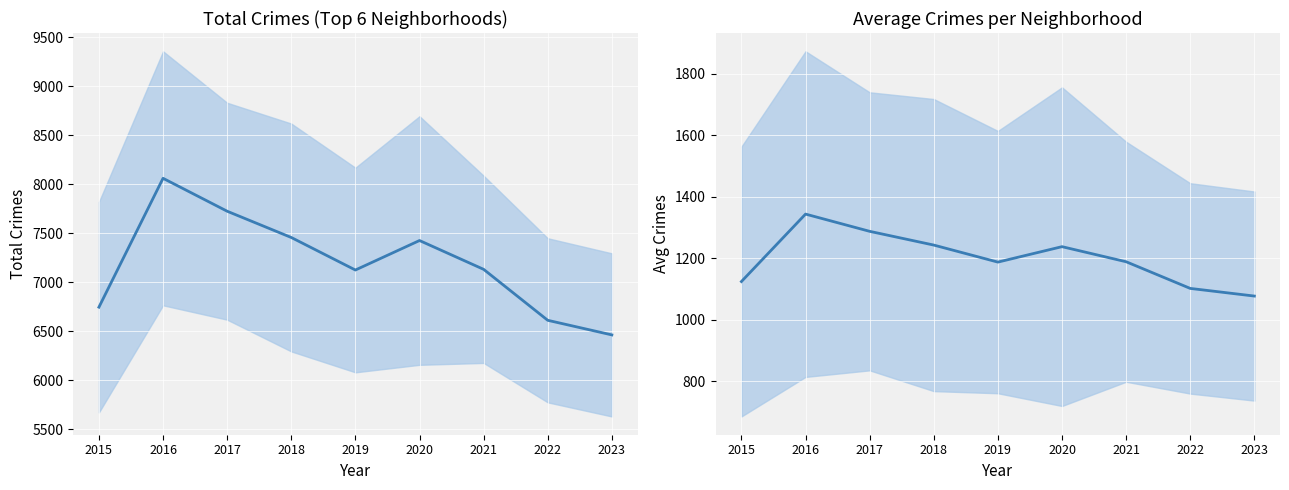

True or false: Avg Crimes and Total Crimes intersect in this chart.

False